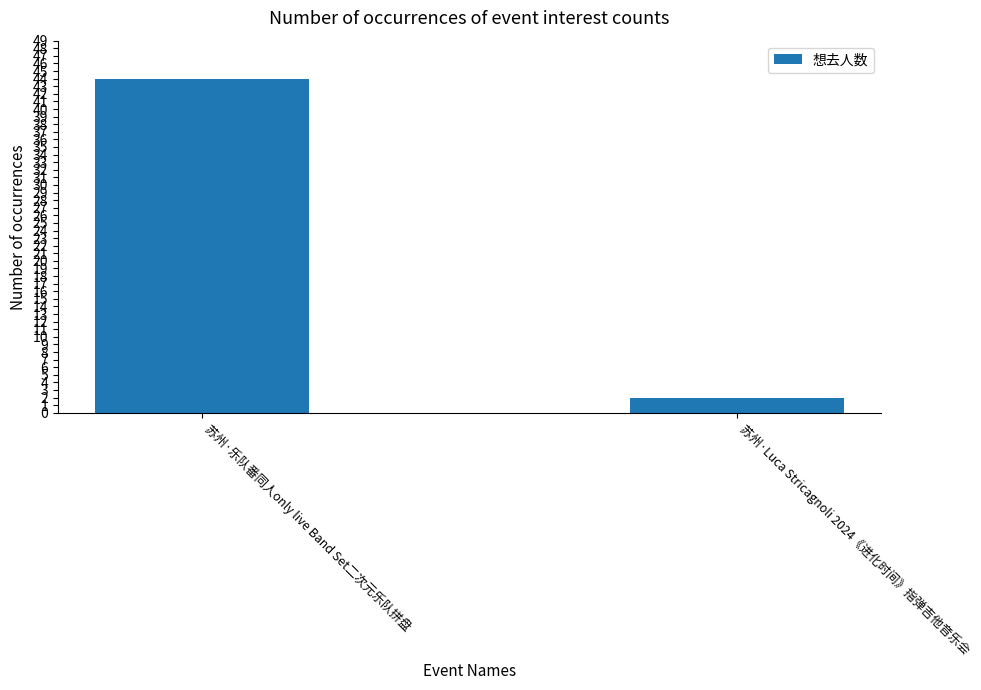

Approximately how many times larger is the value at 苏州·乐队番同人only live Band Set二次元乐队拼盘 compared to 苏州·Luca Stricagnoli 2024《进化时间》指弹吉他音乐会?

22.0